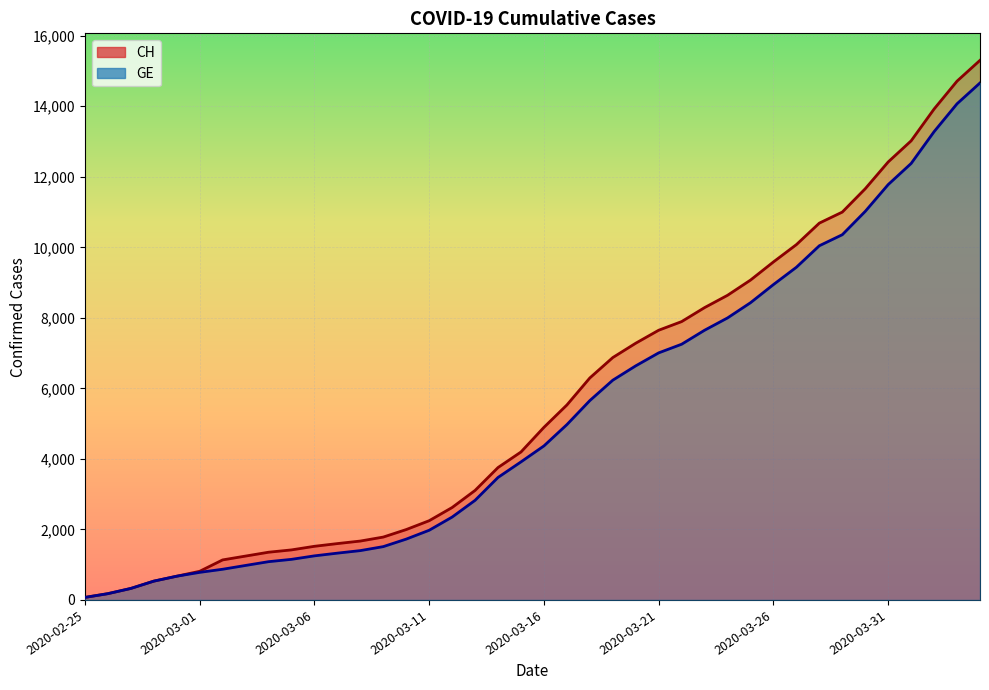

The GE series shows 2125 at 2020-03-08. True or false?

False